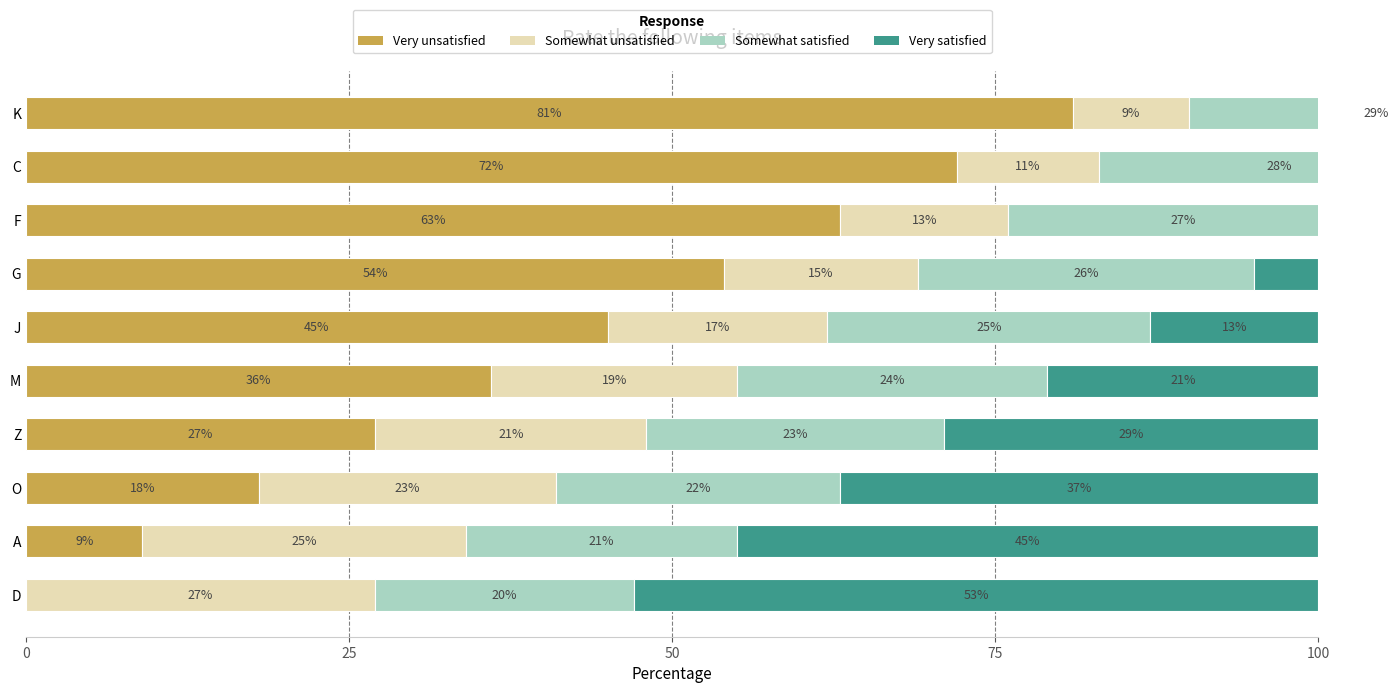

Between A and O, which is larger?

O